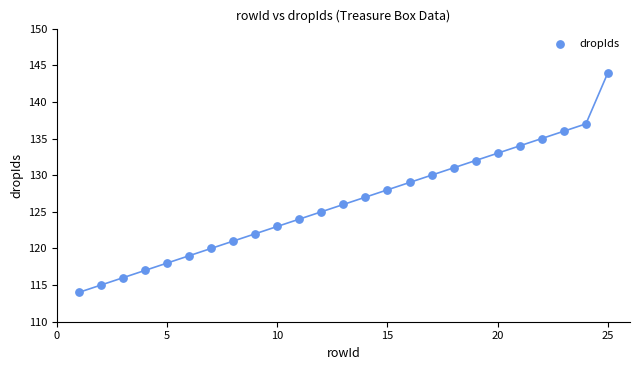

What is the range of X values (max minus min)?

24